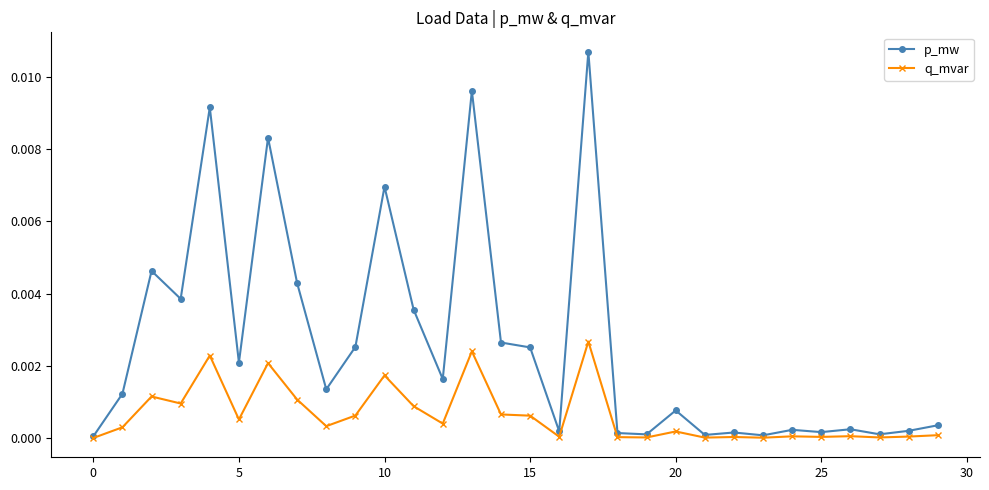

List the series in order of their peak value, highest first.

p_mw, q_mvar